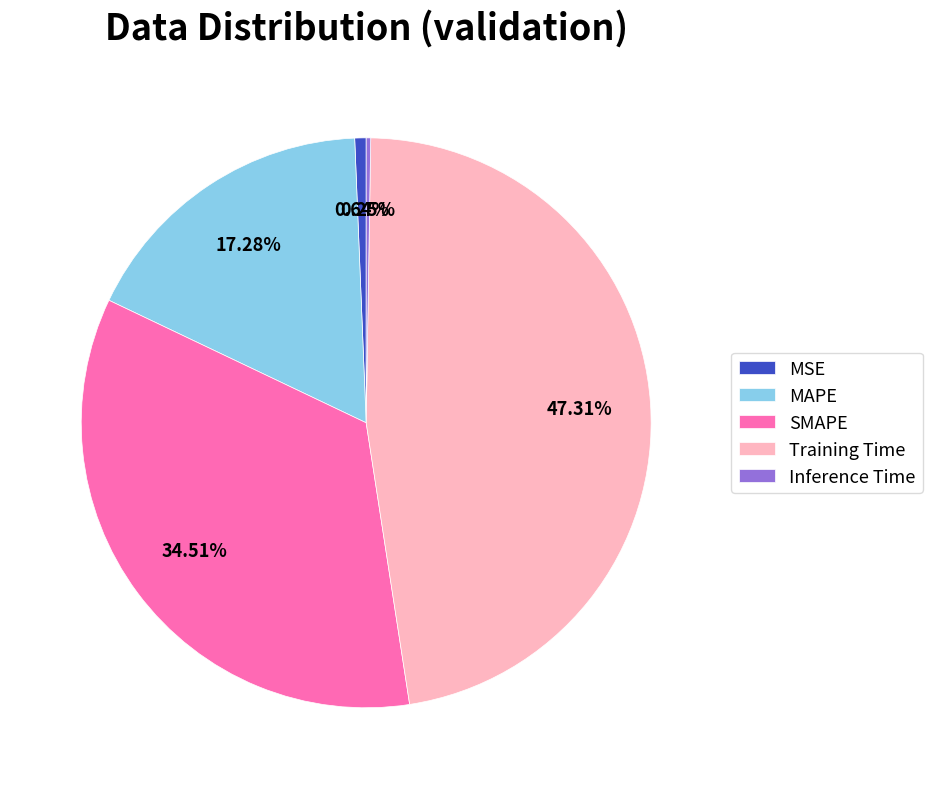

Which has a higher value, Training Time or MAPE?

Training Time